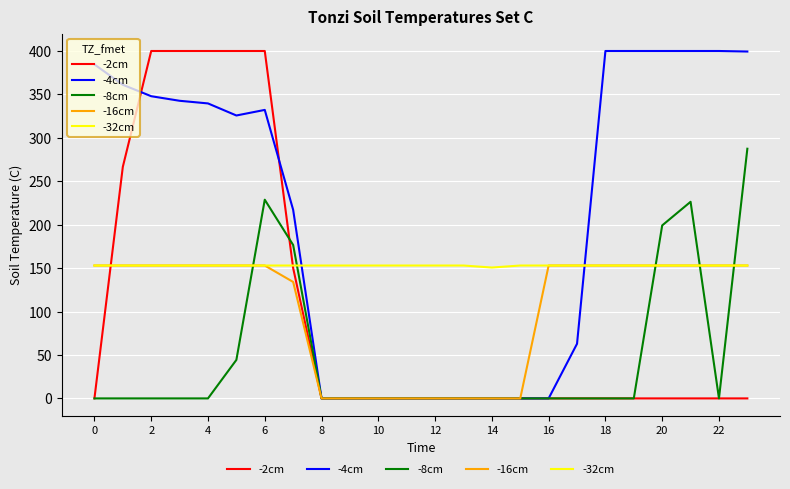

What is the greatest value displayed?

400.0